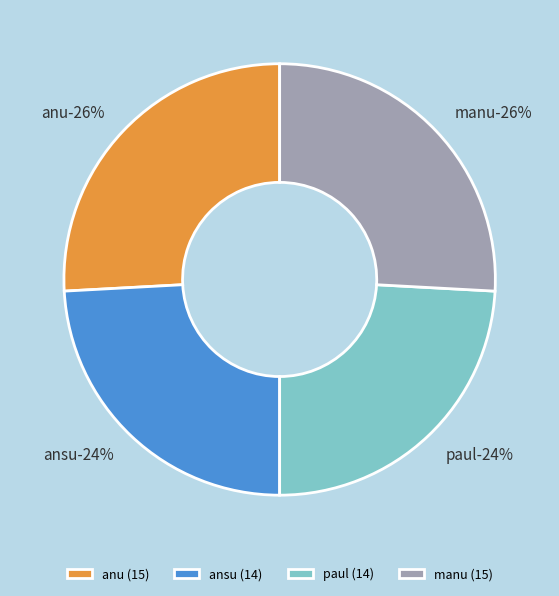

What is the total percentage of manu and paul?

50.0%